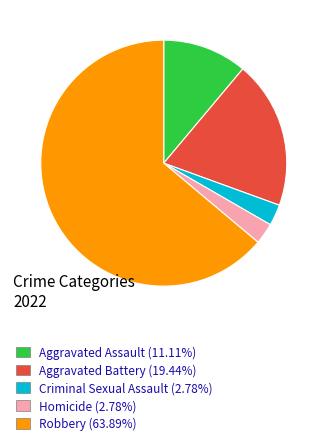

Combined, do Criminal Sexual Assault (2.78%) and Homicide (2.78%) account for over 50%?

No